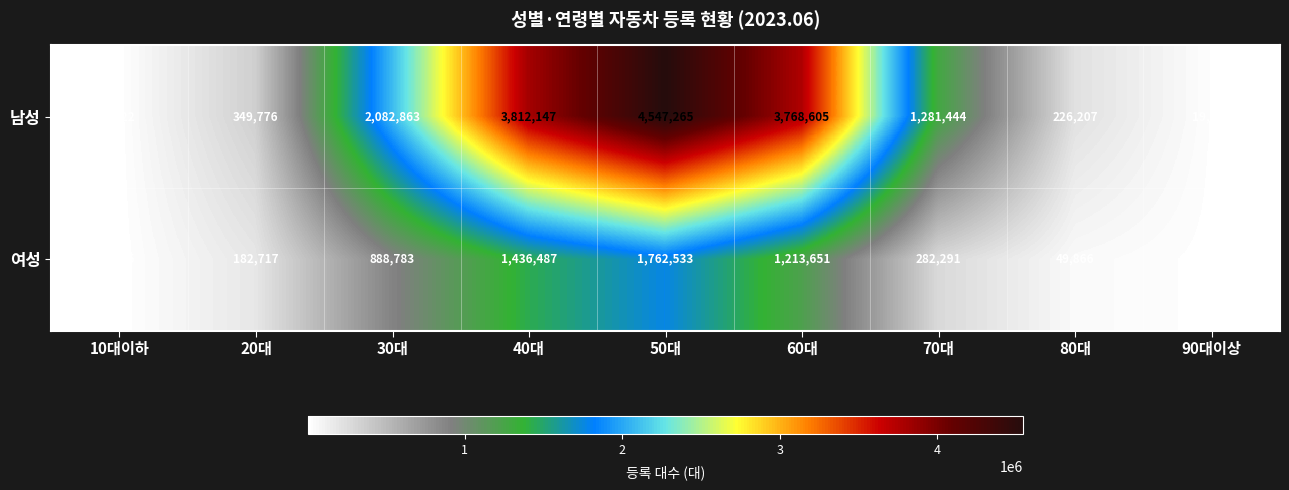

What value does the 남성 series have at 40대, to the nearest 100?

3812100